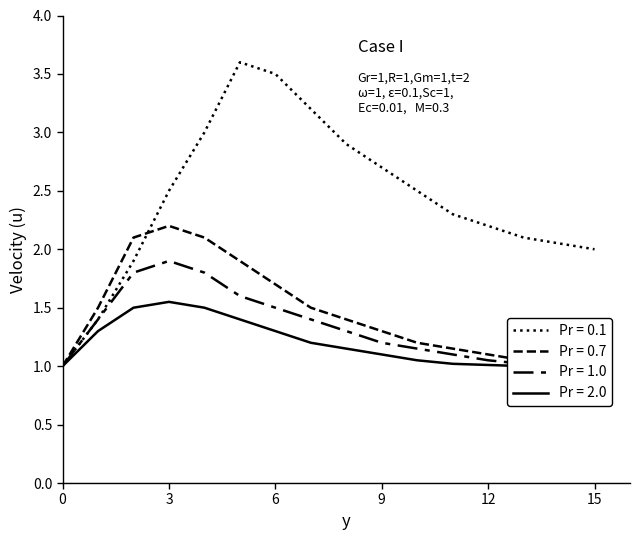

What is the difference between the Pr = 1.0 values at 7 and 10?

0.2